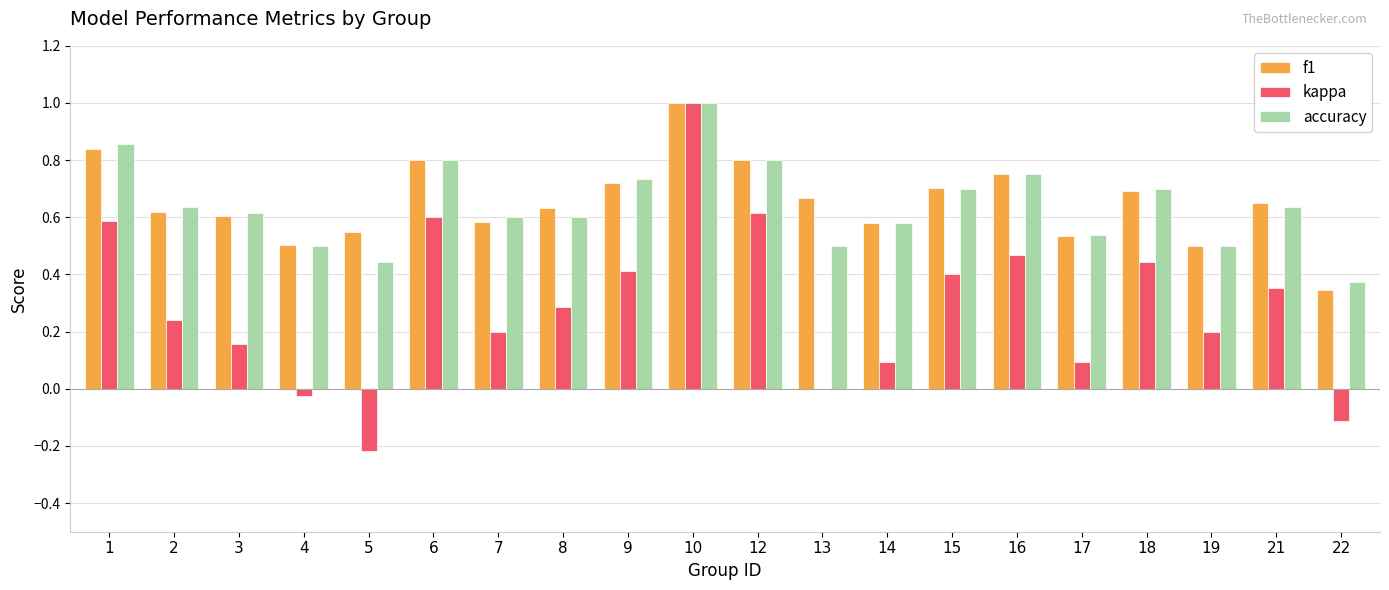

At which category is the sum across all series the highest?

10